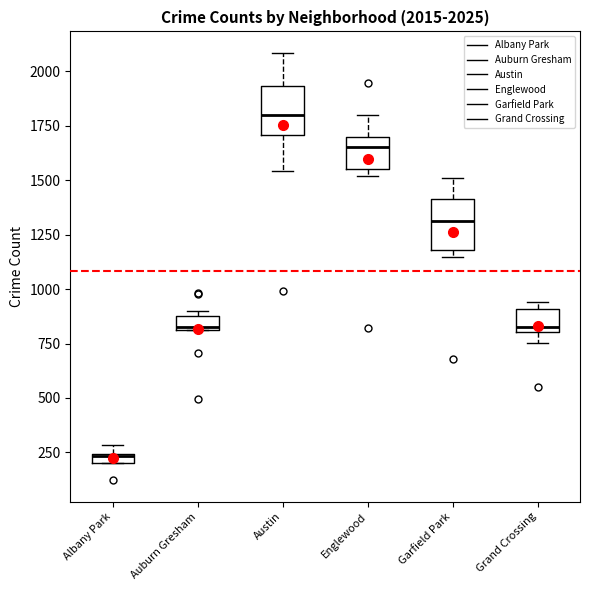

Which box has the lowest median line?

Albany Park